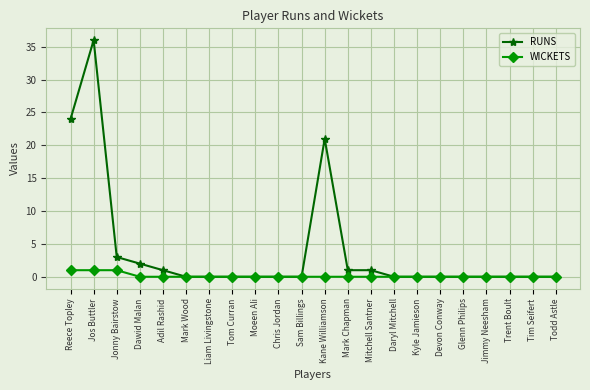

True or false: RUNS has a value of 0 at Glenn Philips.

True